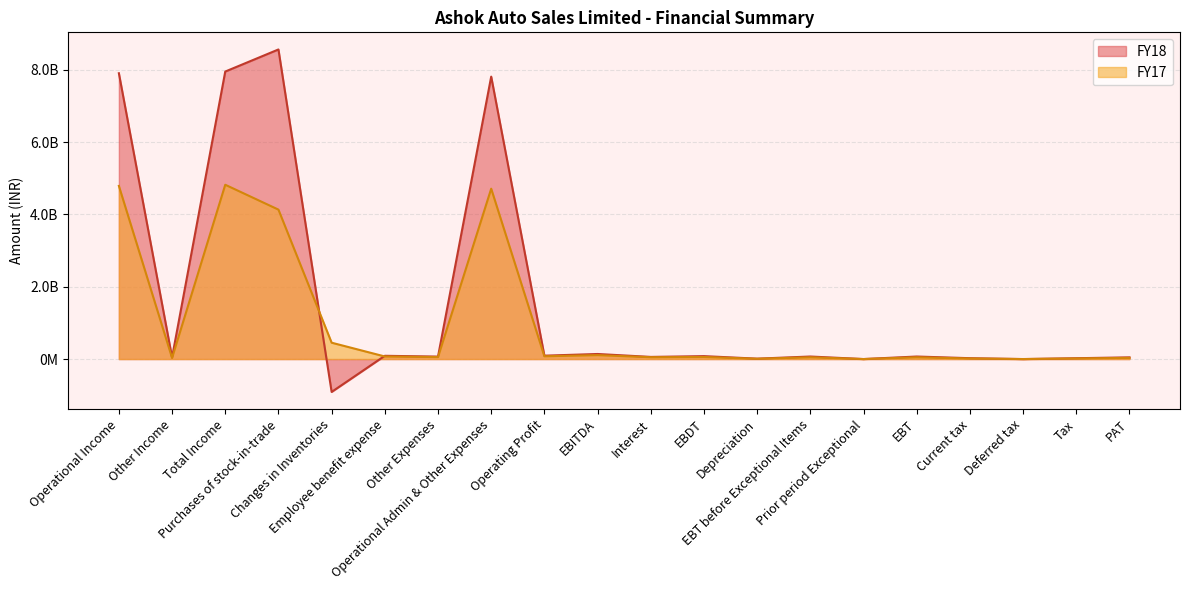

What is the greatest value displayed?

8561451430